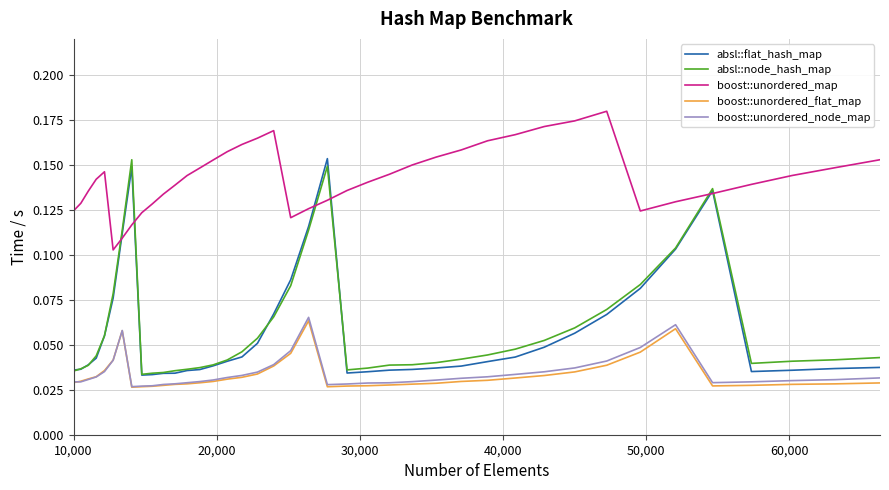

Which series has the largest total across all categories?

boost::unordered_map